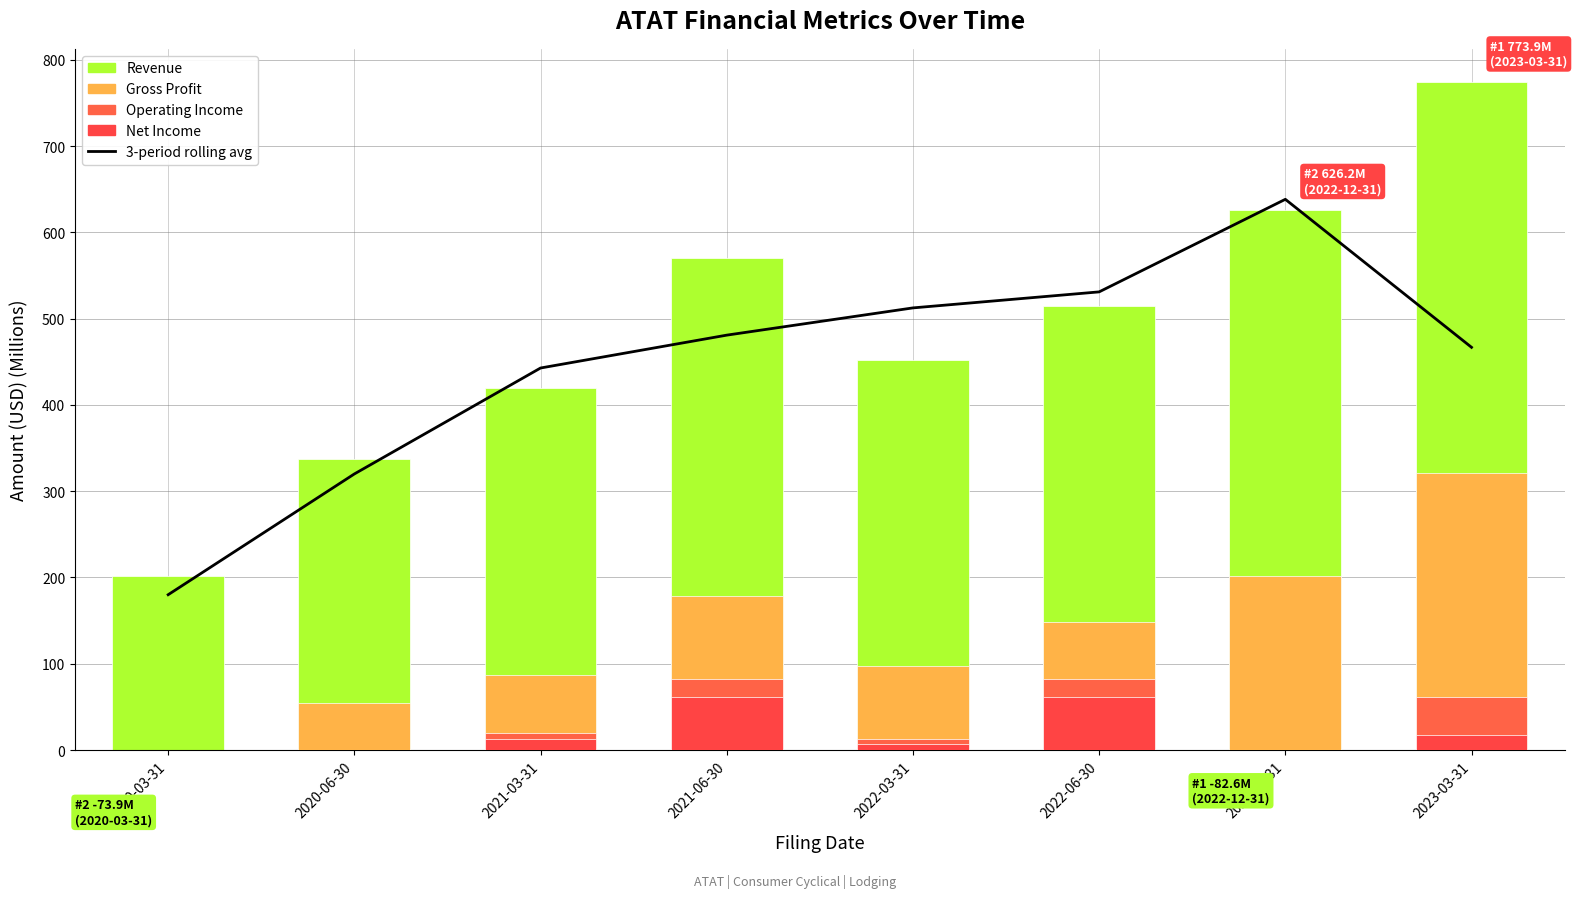

At which category is the sum across all series the highest?

2023-03-31